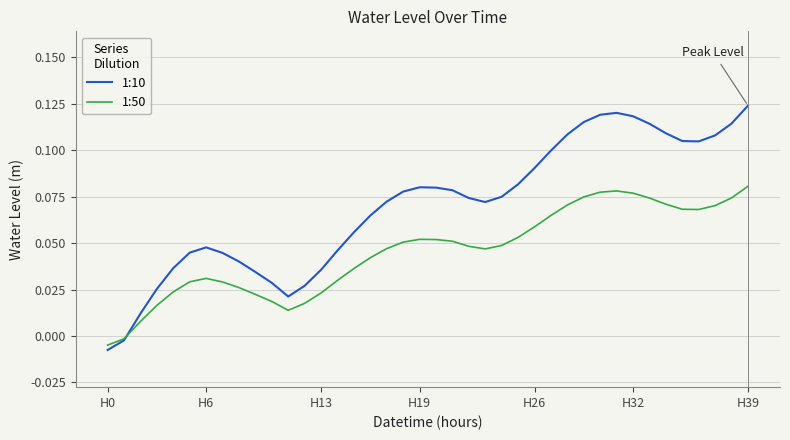

Which series has the largest range (max minus min)?

1:10